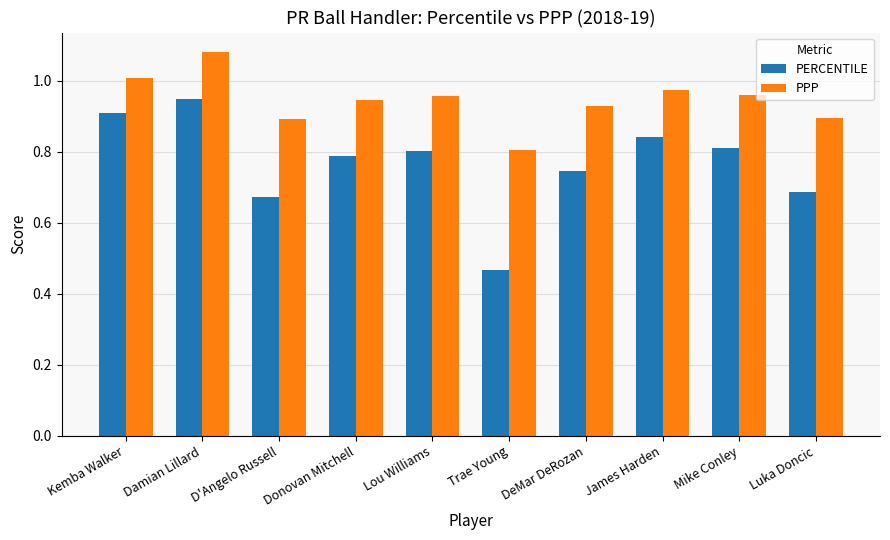

At which category does the chart reach its peak across all series?

Damian Lillard